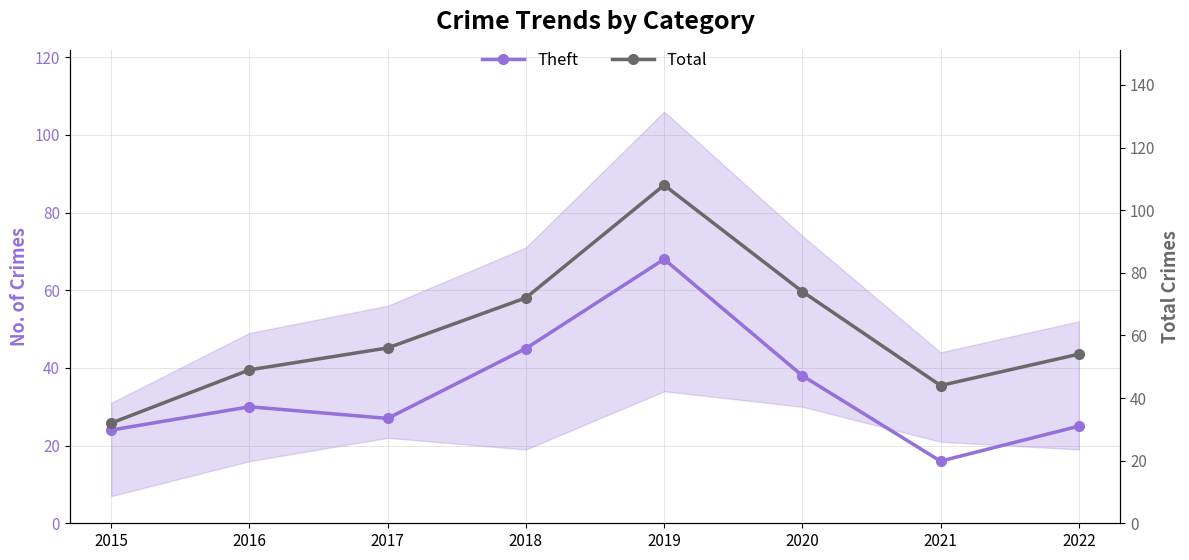

True or false: Theft and Total cross at least once.

False